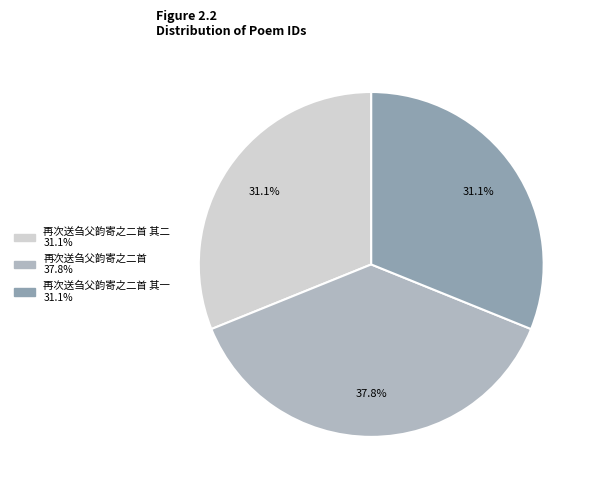

Does any single category account for the majority?

No